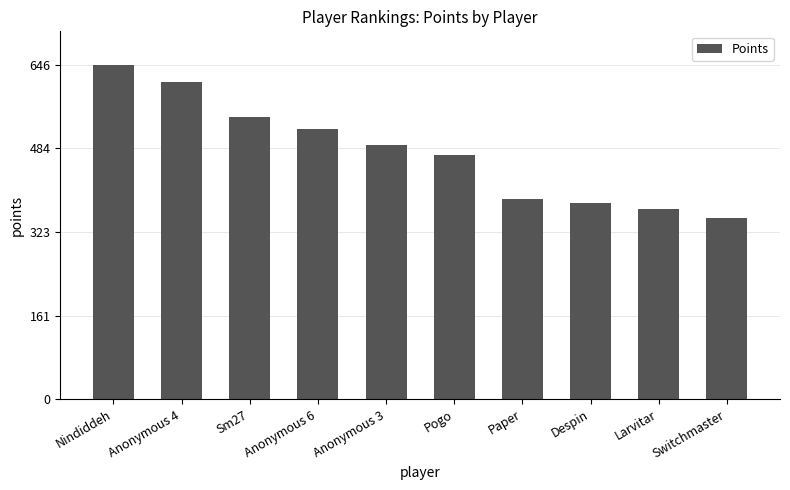

Reading right to left, extract all data points from this chart.

Switchmaster=350	Larvitar=368	Despin=379	Paper=387	Pogo=472	Anonymous 3=491	Anonymous 6=522	Sm27=545	Anonymous 4=613	Nindiddeh=646